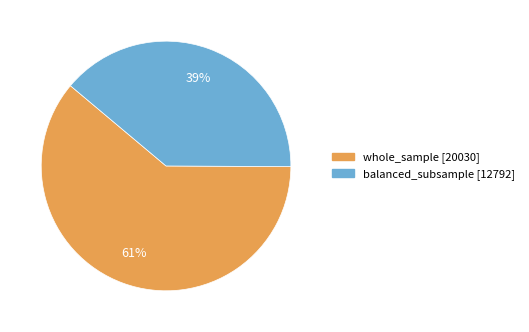

What percentage is the balanced_subsample slice, to the nearest percent?

39%